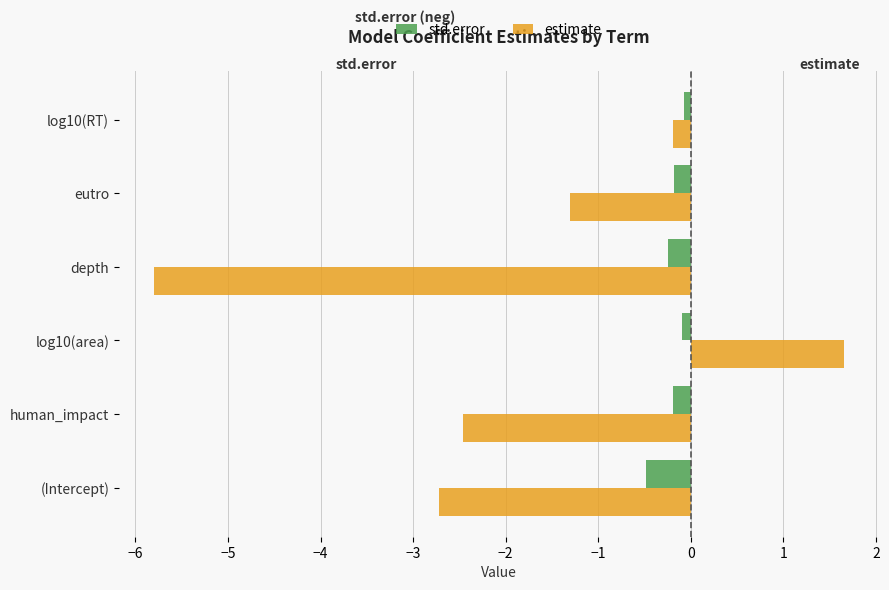

What are all the series names shown in the legend?

std.error, estimate